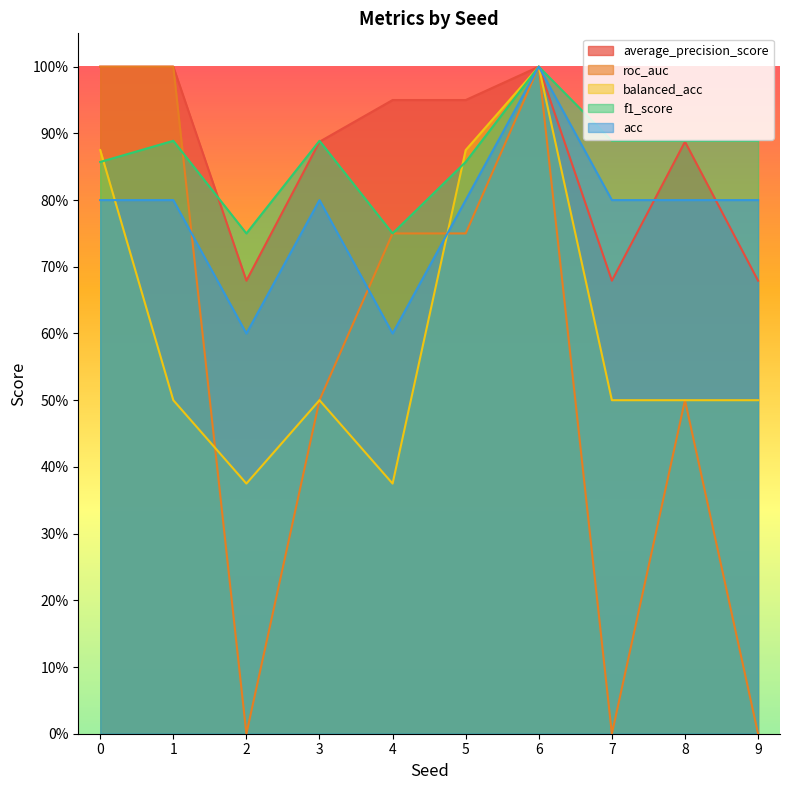

What is the value of the f1_score point at the 10th from the left?

0.9